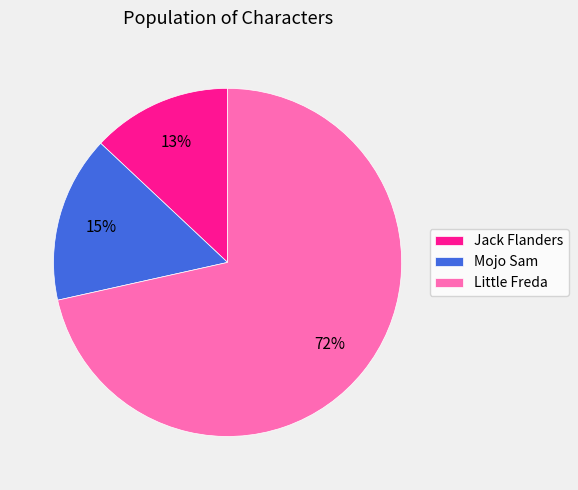

Approximately how many times larger is the value at Little Freda compared to Jack Flanders?

5.5